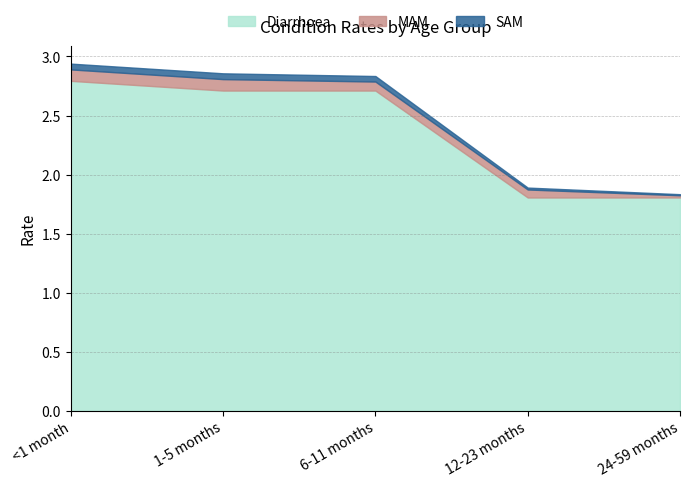

Between 6-11 months and 12-23 months, which is larger?

6-11 months